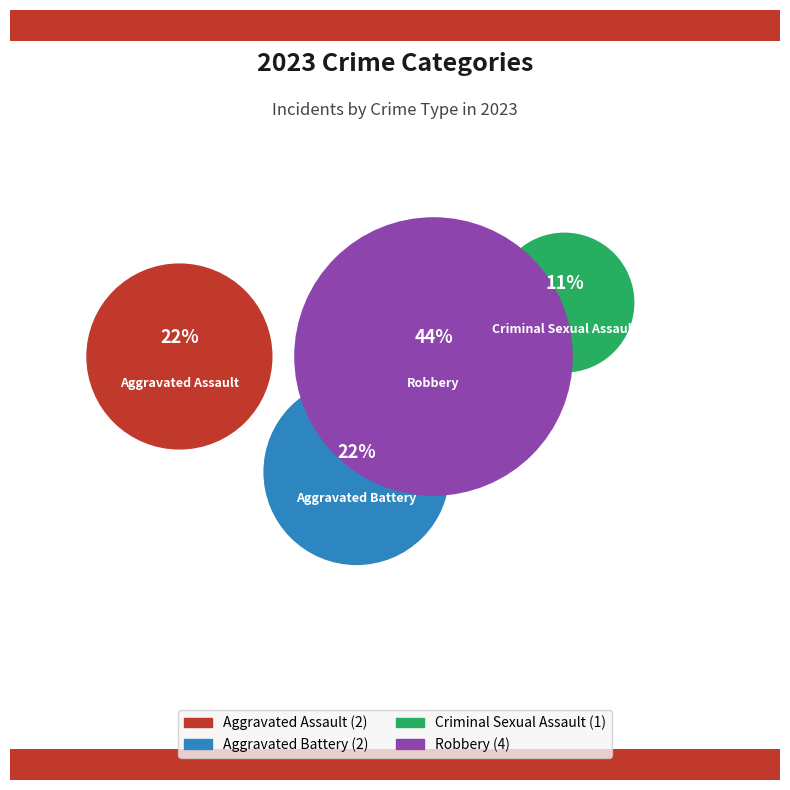

Rank the categories by value from lowest to highest.

Criminal Sexual Assault, Aggravated Assault, Aggravated Battery, Robbery